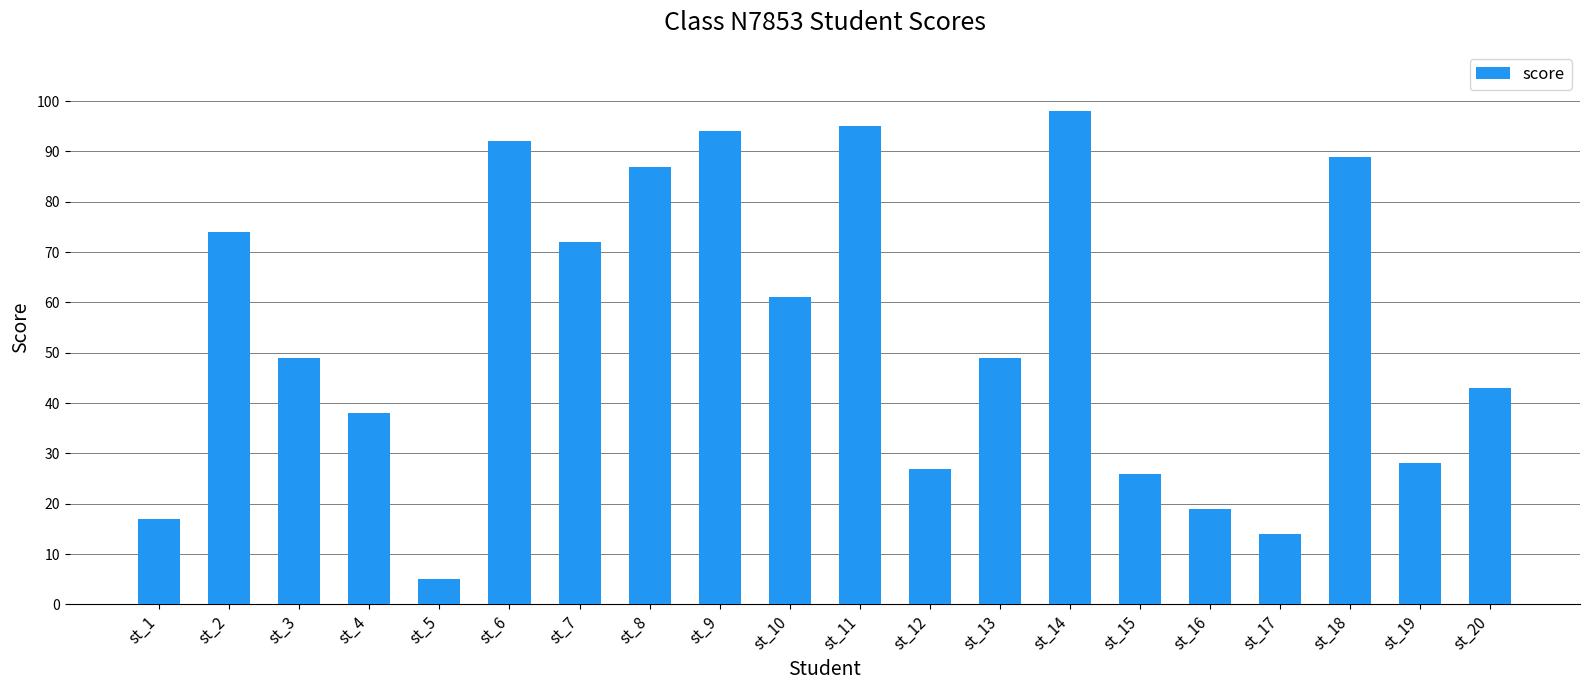

What is the sum of the values at st_7 and st_15?

98